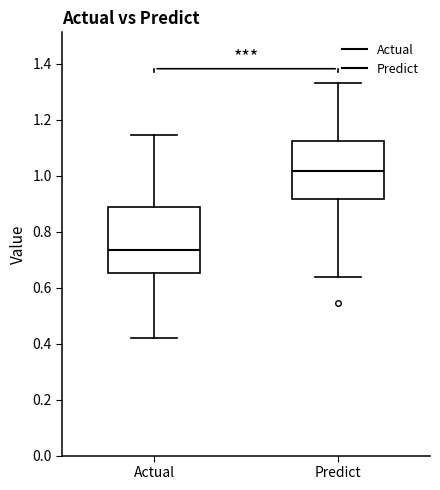

Reading left to right, read every box against the y-axis: the position of its median line, the range the box covers, and the ends of its whiskers. The values are not printed on the chart, so give them approximately, as read against the axis.

Actual: median 0.74, box 0.66 to 0.88, whiskers 0.42 to 1.14
Predict: median 1.02, box 0.92 to 1.12, whiskers 0.64 to 1.34